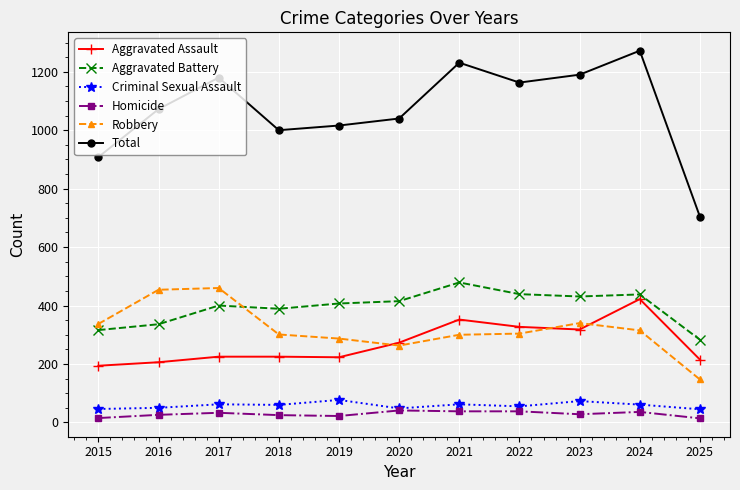

True or false: Aggravated Assault has more than 0 interior local peaks.

True